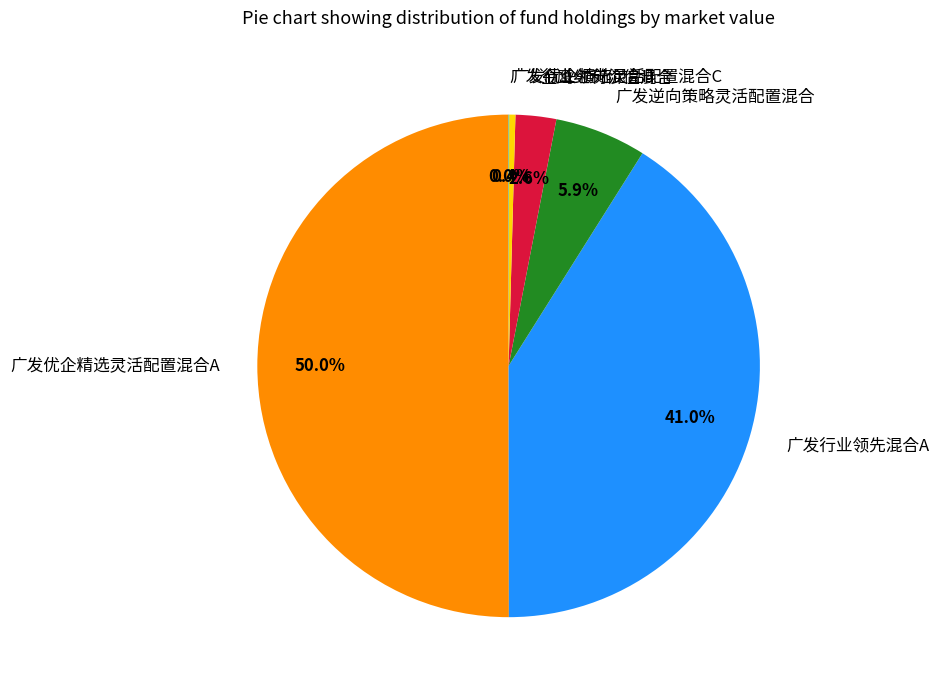

Which slice represents more than half of the pie?

广发优企精选灵活配置混合A